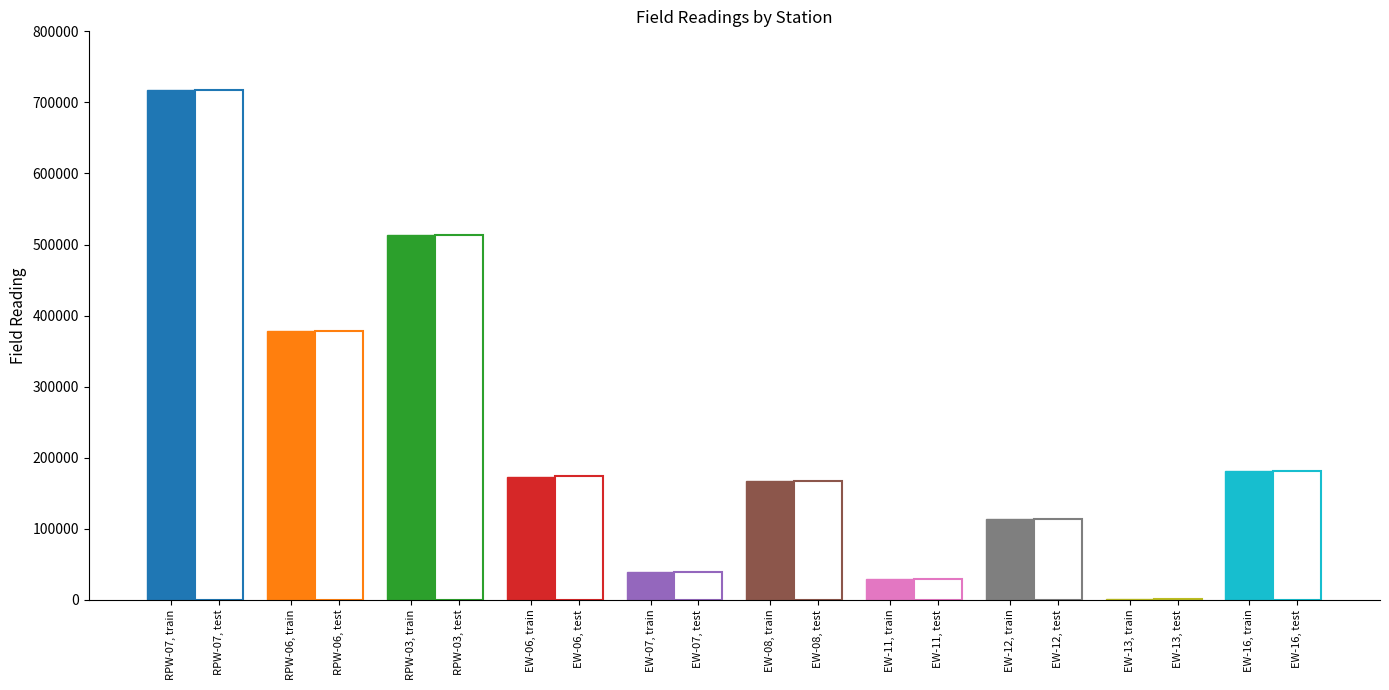

How many values in the train series are below 173462?

5